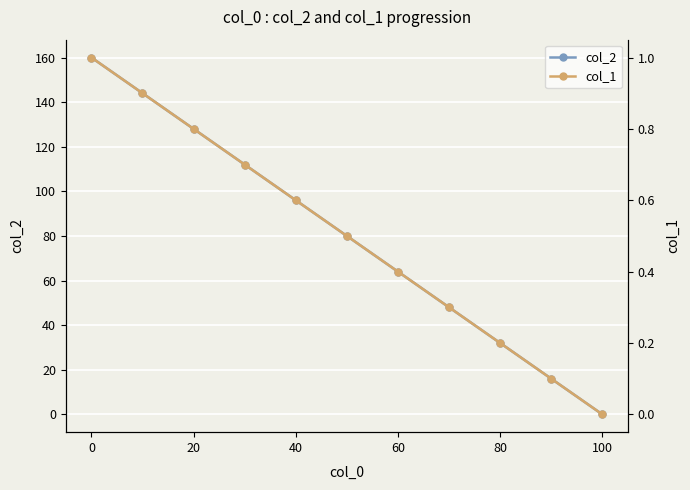

True or false: col_1 and col_2 intersect in this chart.

False